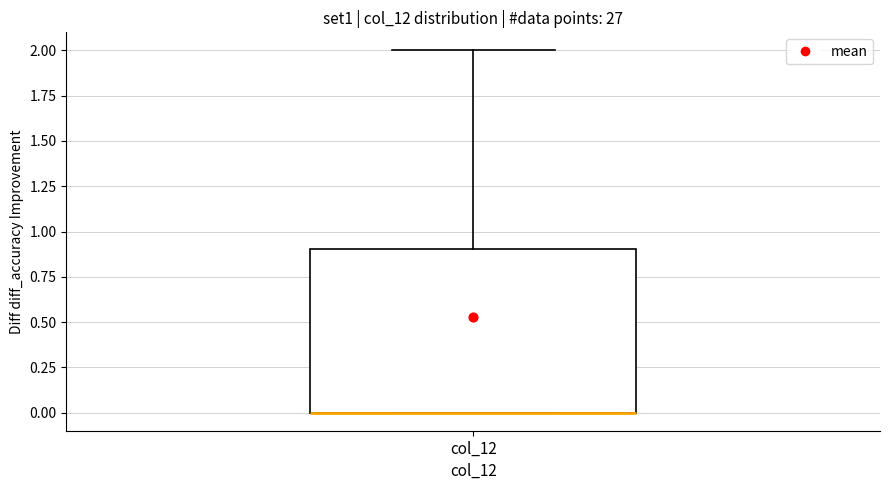

Where is the upper edge of the box for col_12 on the y-axis? The values are not printed on the chart, so give them approximately, as read against the axis.

0.9